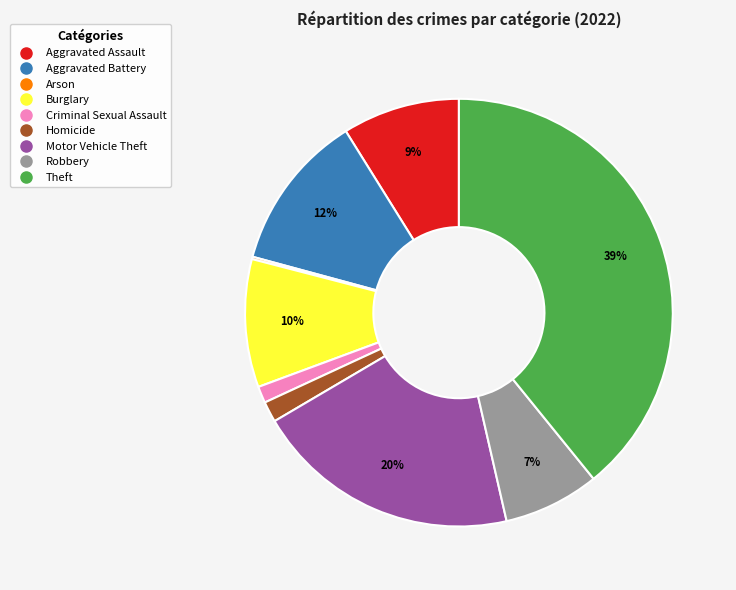

Which slice is the largest?

Theft